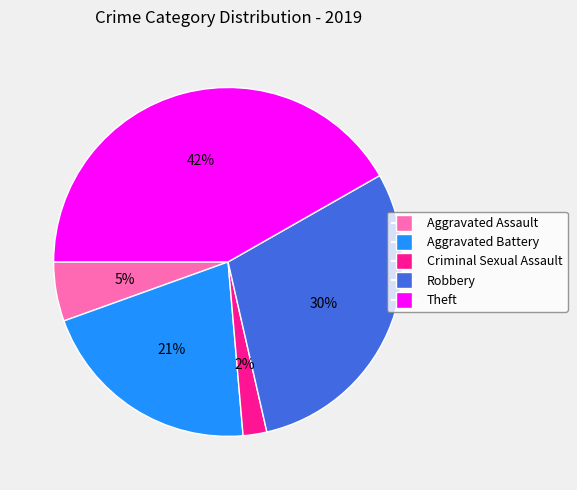

What percentage is the Criminal Sexual Assault slice, to the nearest percent?

2%